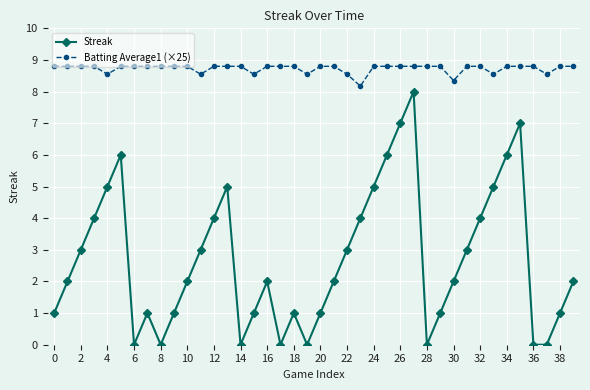

Which series has the largest total across all categories?

Batting Average1 (×25)